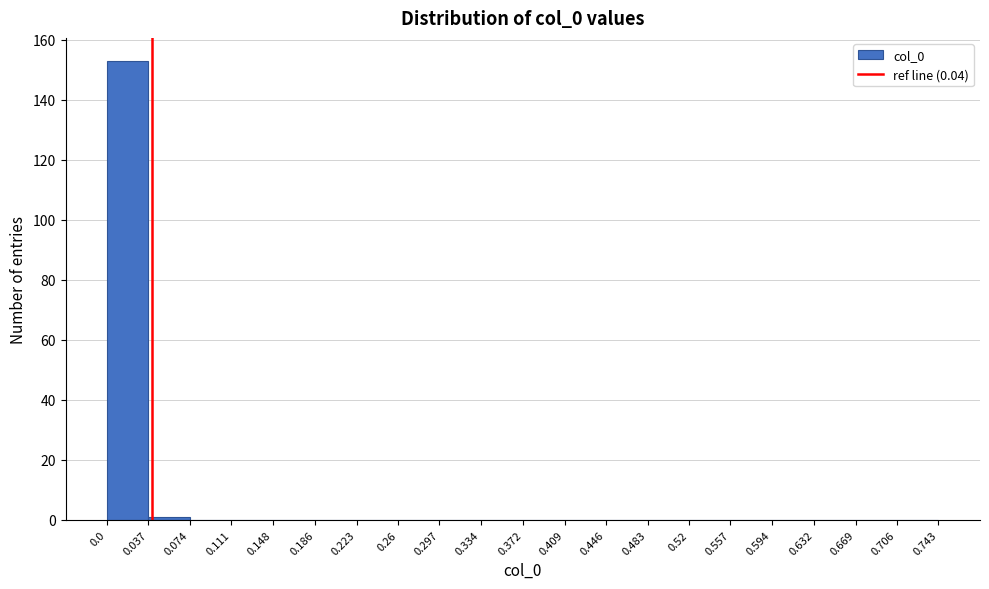

Over which range of the x-axis is the bar tallest?

0.0 to 0.037